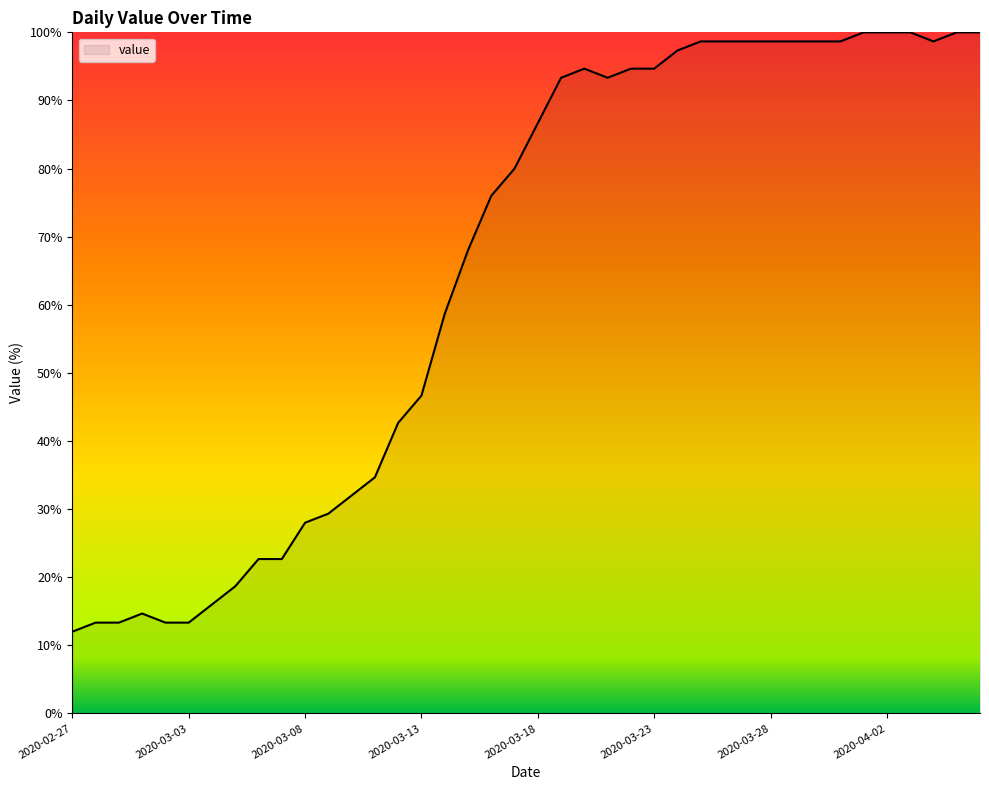

What is the smallest value displayed?

12.0